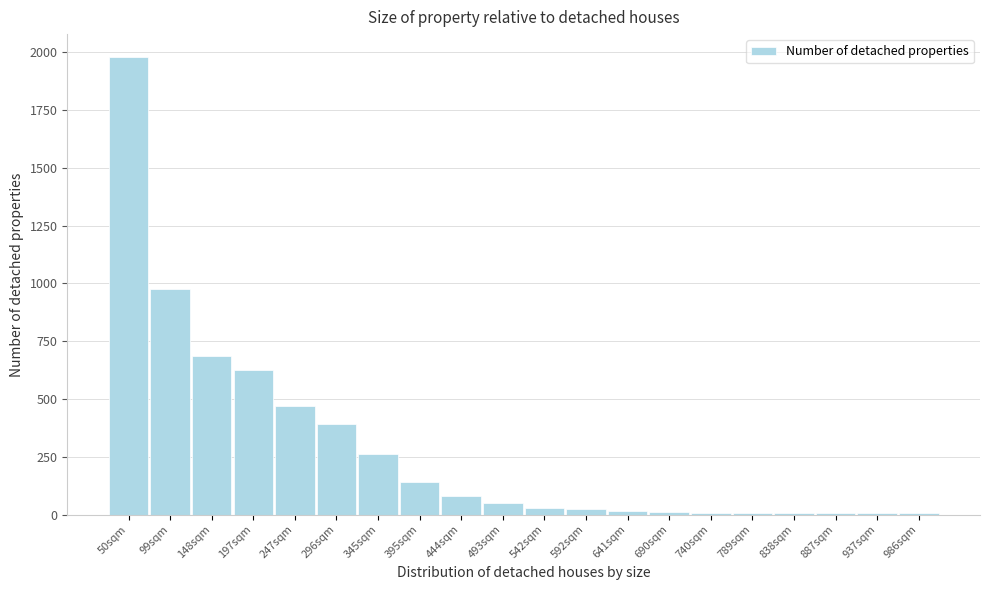

What is the label of the 18th bar from the right?

148sqm